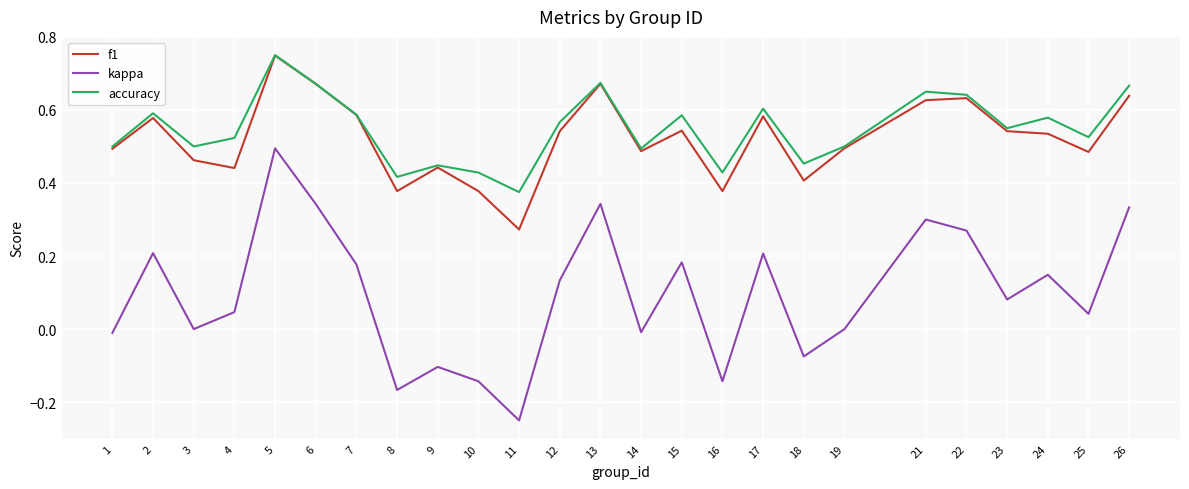

Where is the first local maximum for accuracy?

2